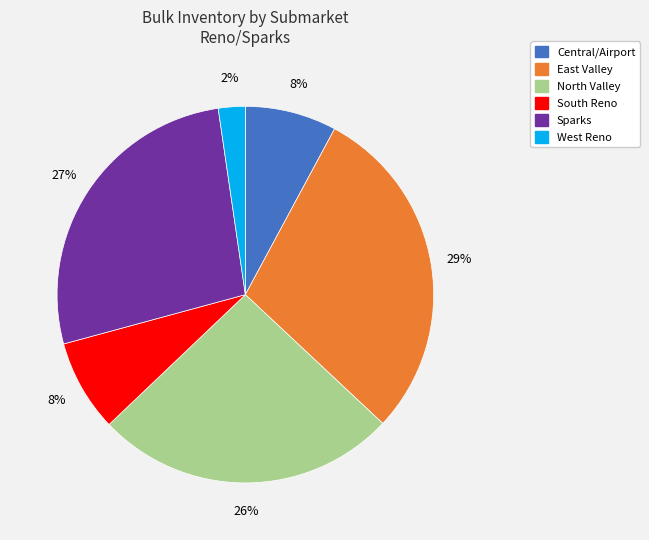

To the nearest percent, what portion does Central/Airport represent?

8%